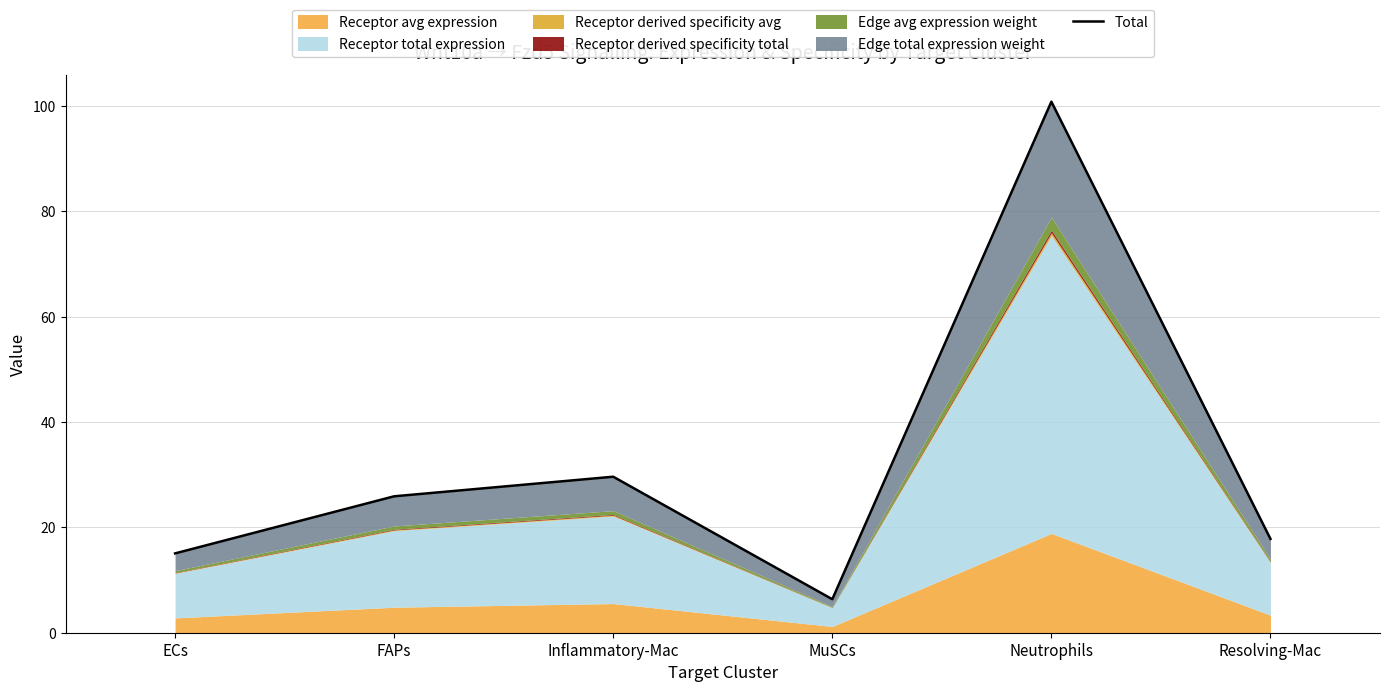

How many data points are less than 25?

3